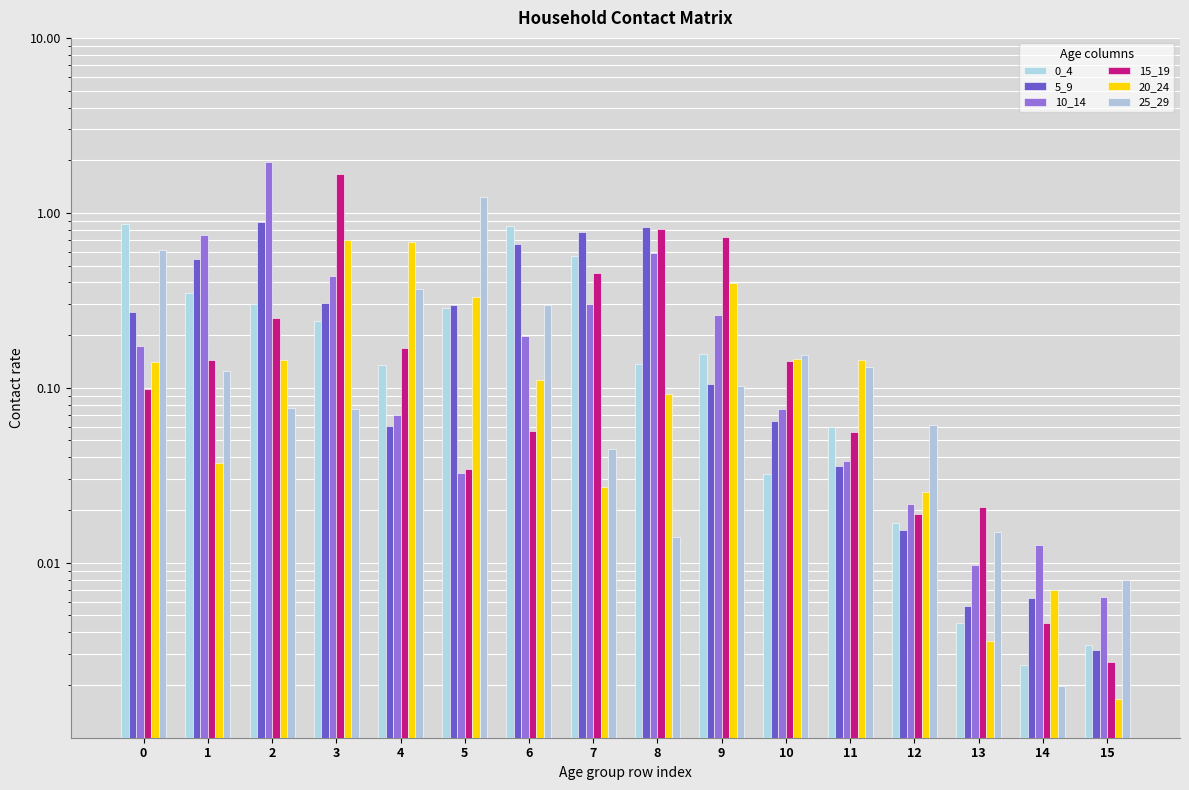

Reading right to left, what are all the values shown in this chart?

0_4: 15=0.0	14=0.0	13=0.0	12=0.0	11=0.1	10=0.0	9=0.2	8=0.1	7=0.6	6=0.8	5=0.3	4=0.1	3=0.2	2=0.3	1=0.3	0=0.9
5_9: 15=0.0	14=0.0	13=0.0	12=0.0	11=0.0	10=0.1	9=0.1	8=0.8	7=0.8	6=0.7	5=0.3	4=0.1	3=0.3	2=0.9	1=0.5	0=0.3
10_14: 15=0.0	14=0.0	13=0.0	12=0.0	11=0.0	10=0.1	9=0.3	8=0.6	7=0.3	6=0.2	5=0.0	4=0.1	3=0.4	2=2.0	1=0.7	0=0.2
15_19: 15=0.0	14=0.0	13=0.0	12=0.0	11=0.1	10=0.1	9=0.7	8=0.8	7=0.5	6=0.1	5=0.0	4=0.2	3=1.7	2=0.2	1=0.1	0=0.1
20_24: 15=0.0	14=0.0	13=0.0	12=0.0	11=0.1	10=0.1	9=0.4	8=0.1	7=0.0	6=0.1	5=0.3	4=0.7	3=0.7	2=0.1	1=0.0	0=0.1
25_29: 15=0.0	14=0.0	13=0.0	12=0.1	11=0.1	10=0.2	9=0.1	8=0.0	7=0.0	6=0.3	5=1.2	4=0.4	3=0.1	2=0.1	1=0.1	0=0.6